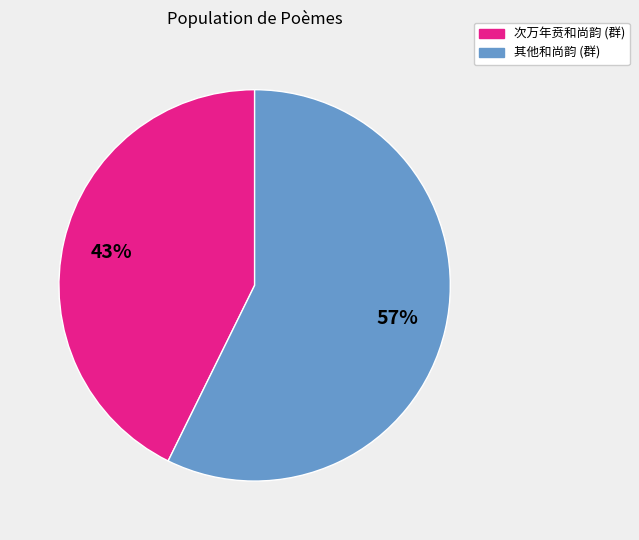

Does any single category account for the majority?

Yes